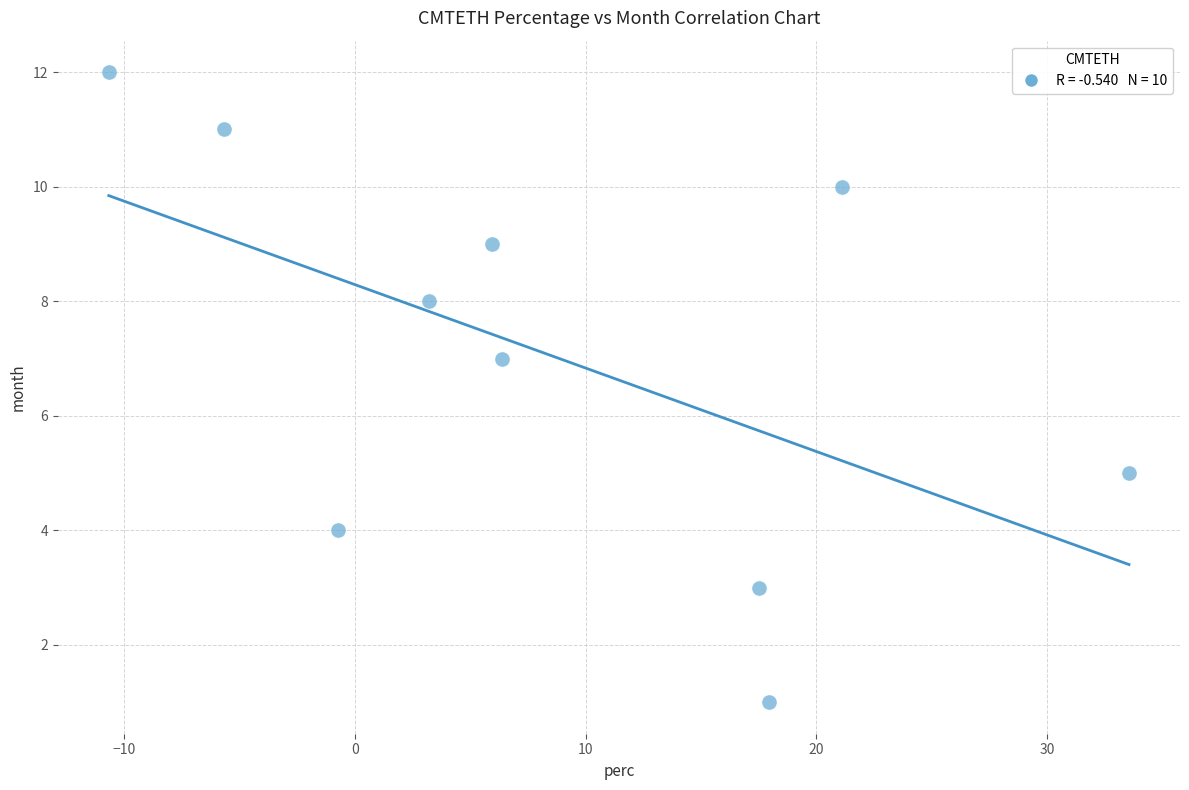

What is the average Y value?

7